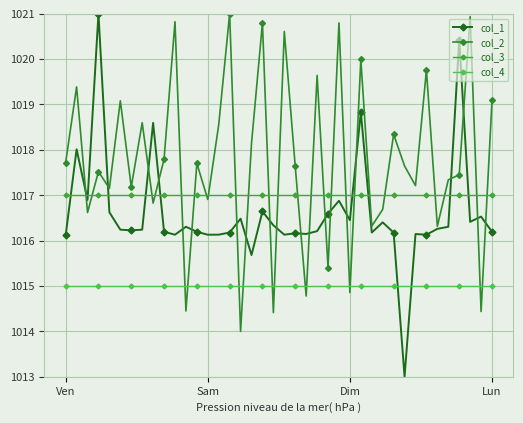

Which series has the largest range (max minus min)?

col_1